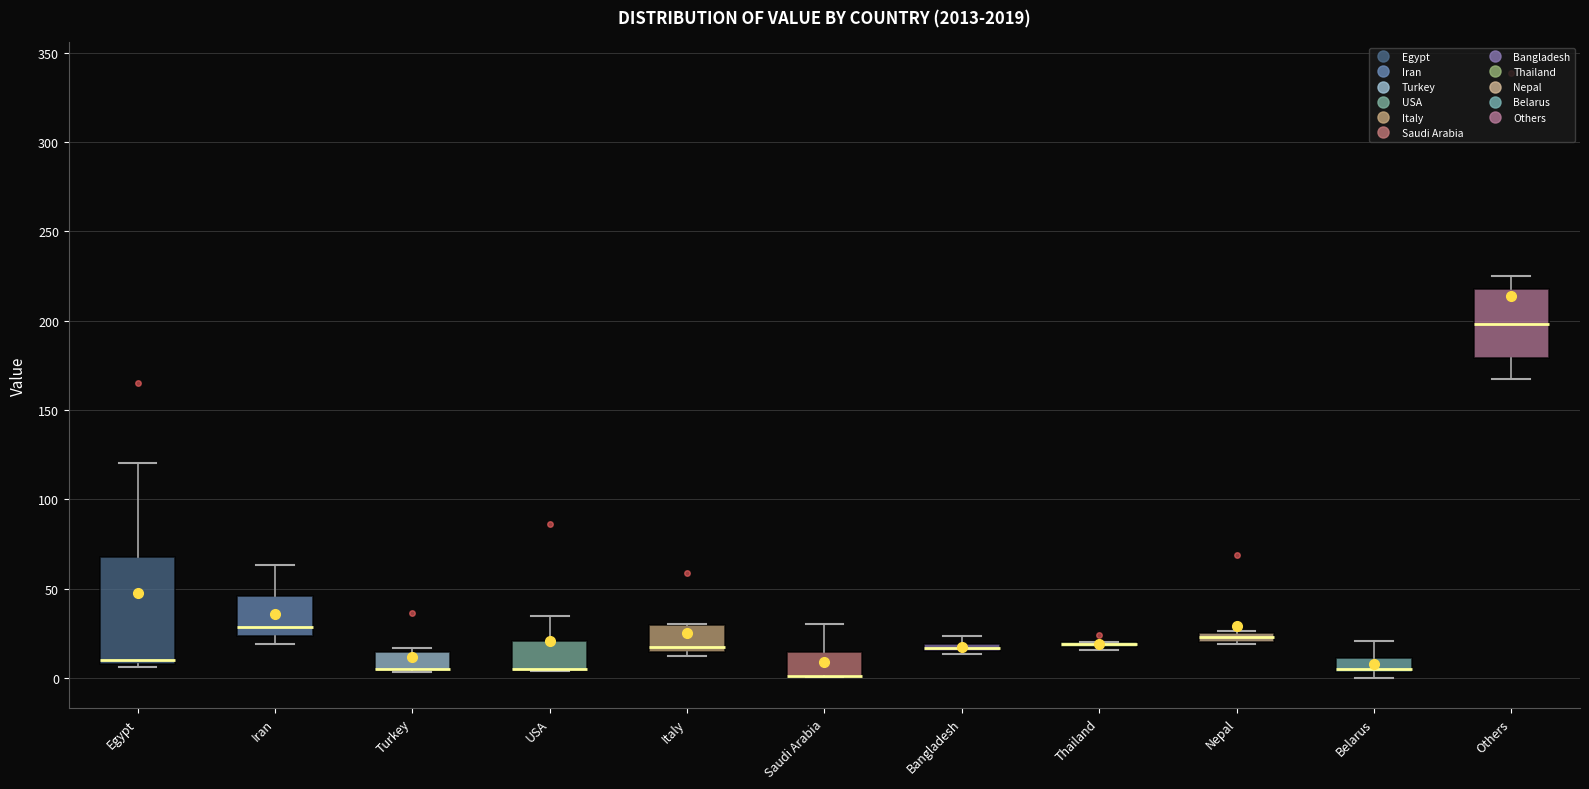

Where is the upper edge of the box for Iran on the y-axis? The values are not printed on the chart, so give them approximately, as read against the axis.

45